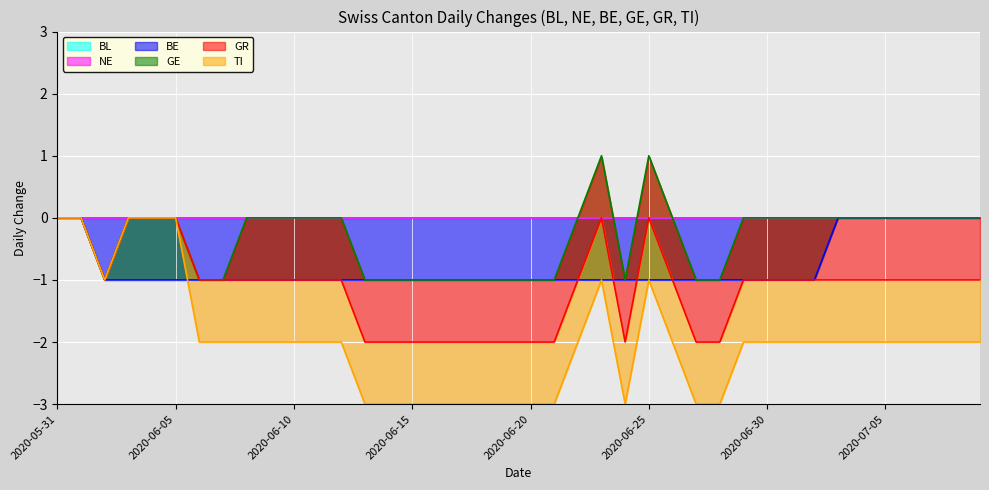

True or false: GR and BE cross at least once.

False